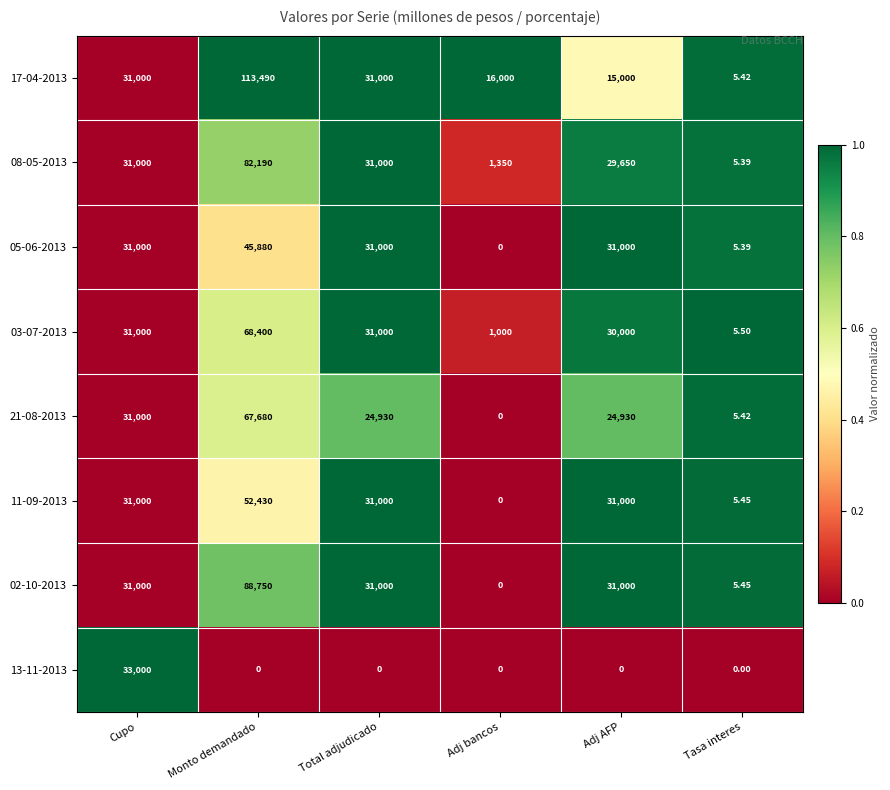

Which category has the lowest value in the 11-09-2013 series?

Adj bancos